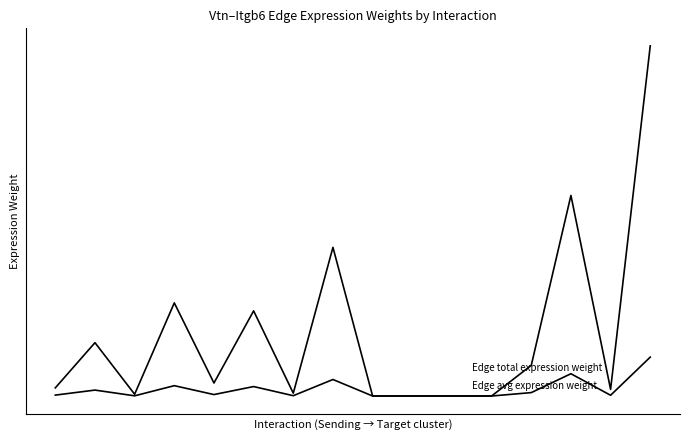

Is this an area chart (filled region under the line)?

No